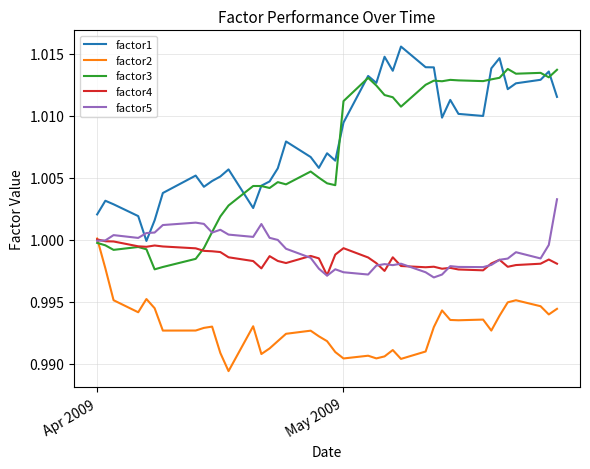

True or false: factor2 and factor1 cross at least once.

False